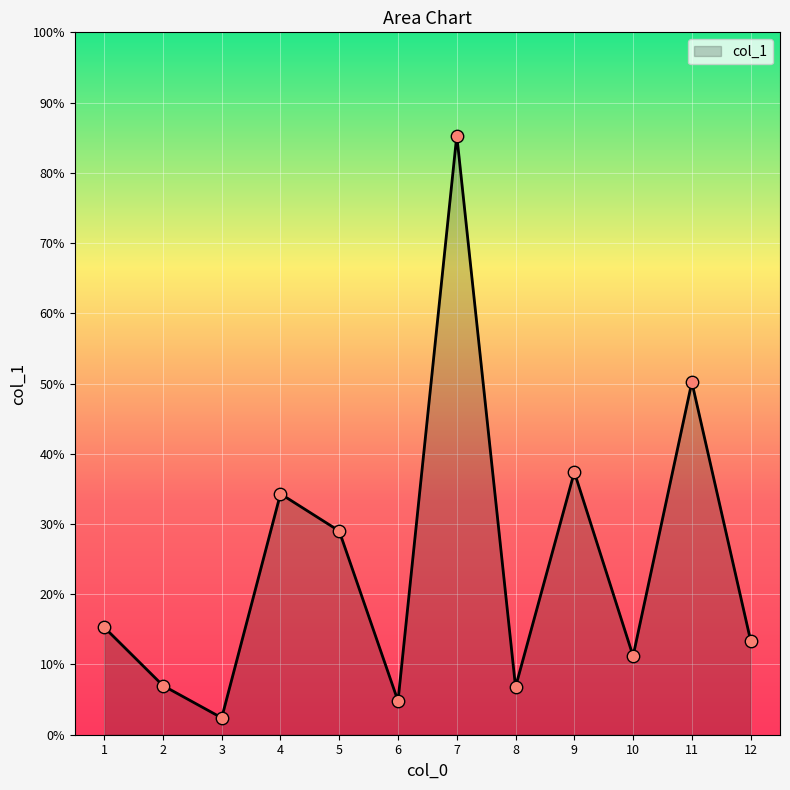

What is the change in value from 5 to 8?

-22.2